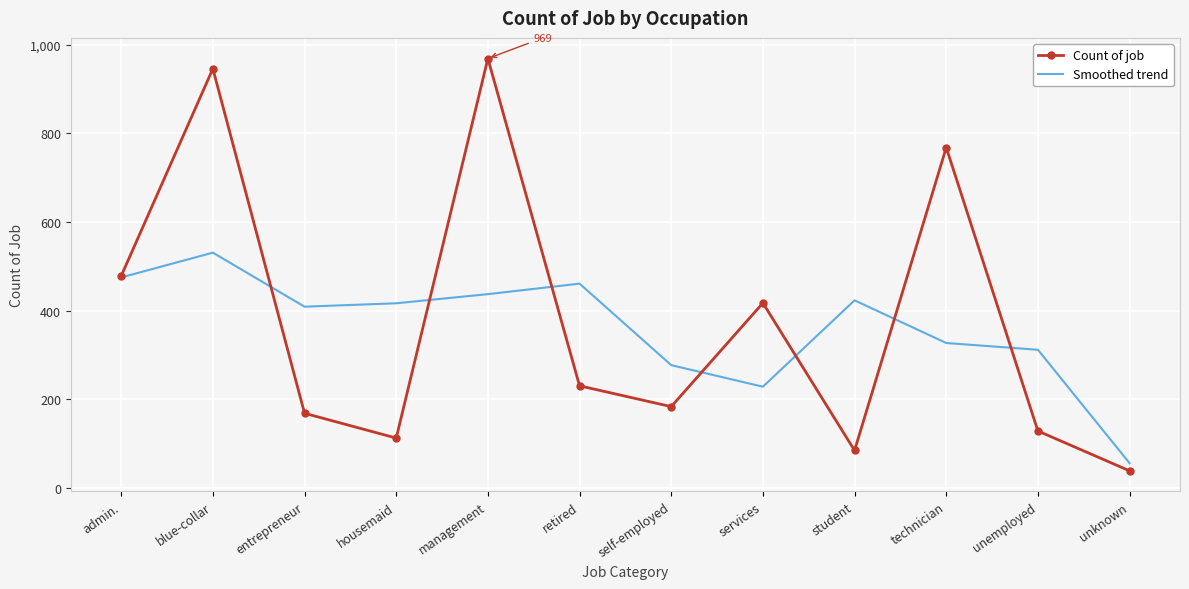

What is the average value of the Count of job series?

376.8